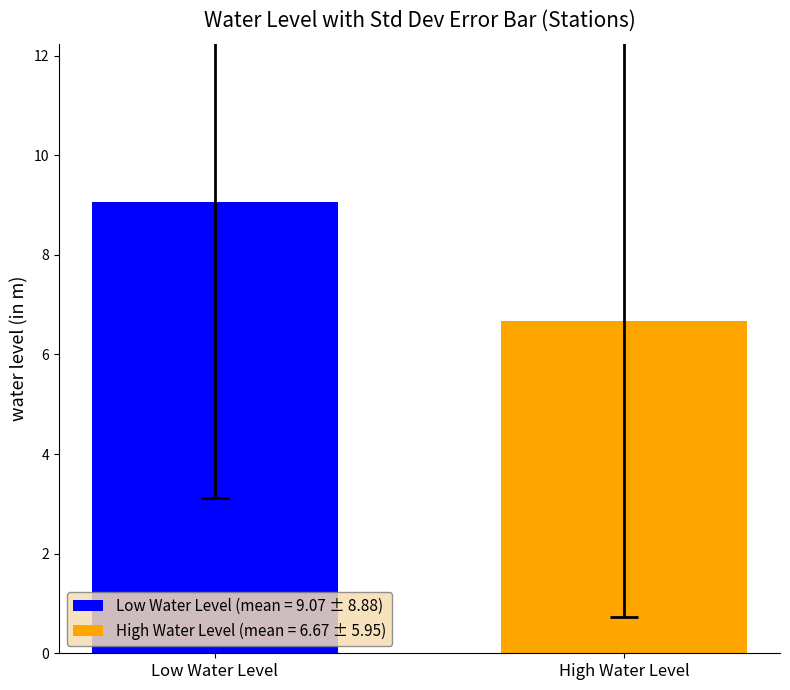

List the series in order of their overall mean, highest first.

Low Water Level (mean = 9.07 ± 8.88), High Water Level (mean = 6.67 ± 5.95)